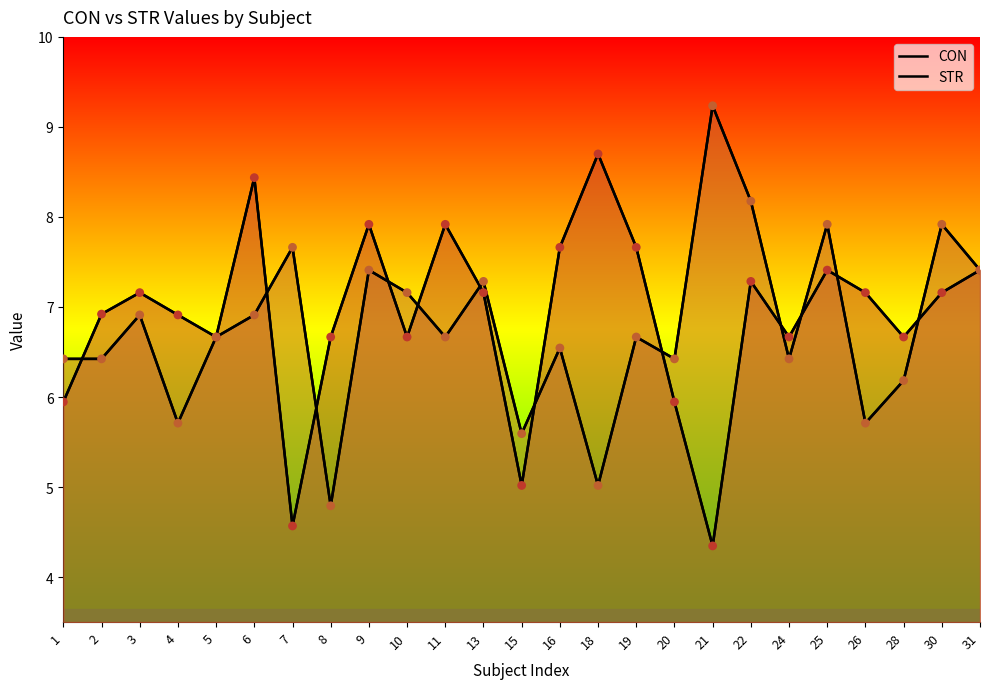

At how many categories does at least one series exceed 6?

24